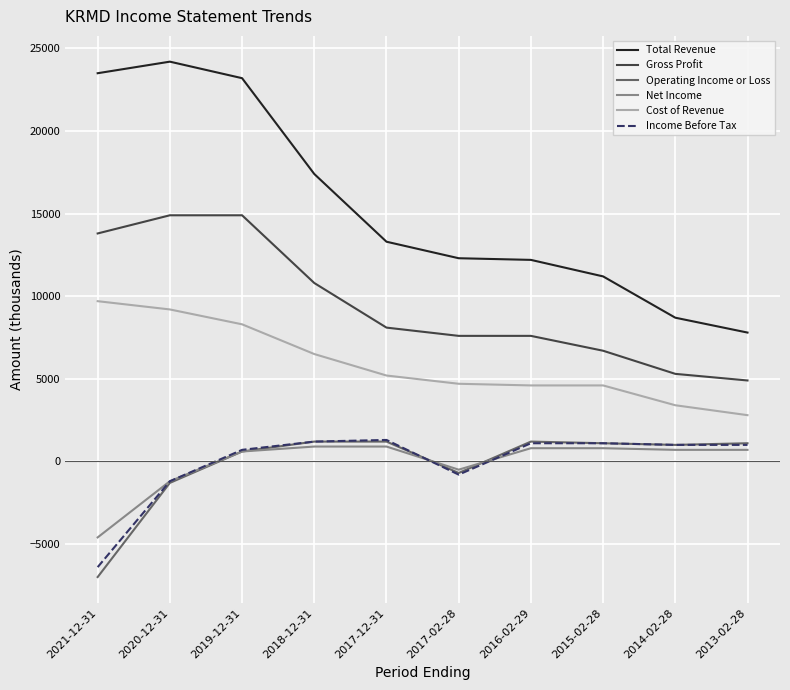

What is the difference between the highest and lowest values at 2021-12-31?

30500